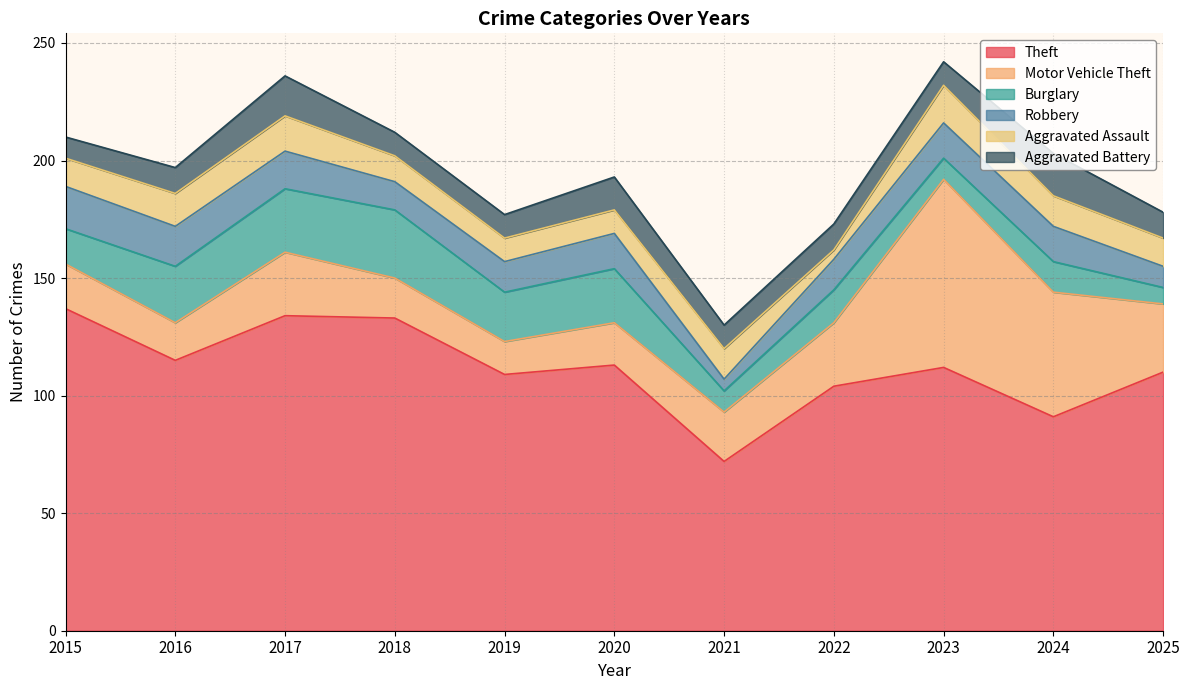

How many values in the Aggravated Assault series exceed 12?

5